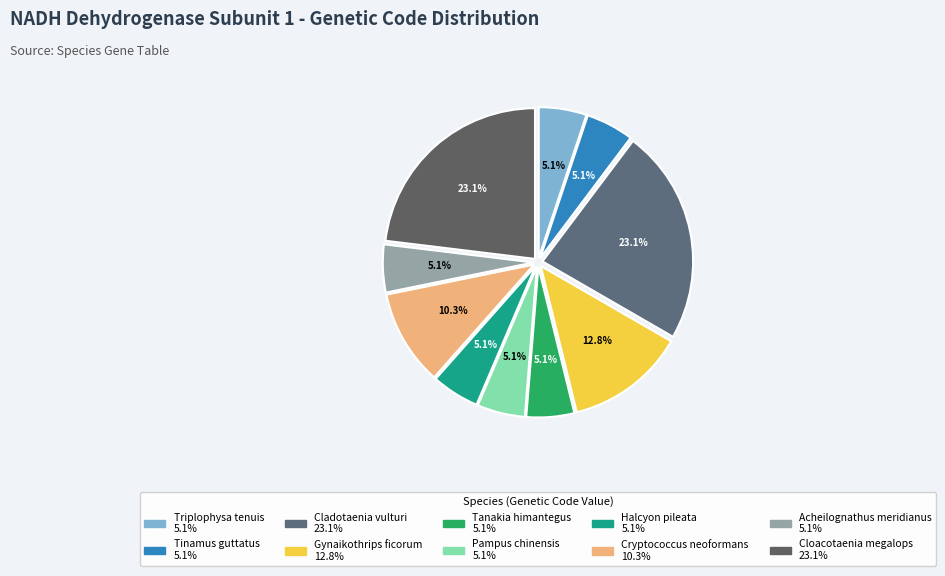

The Acheilognathus meridianus slice represents 5% of the pie. True or false?

True